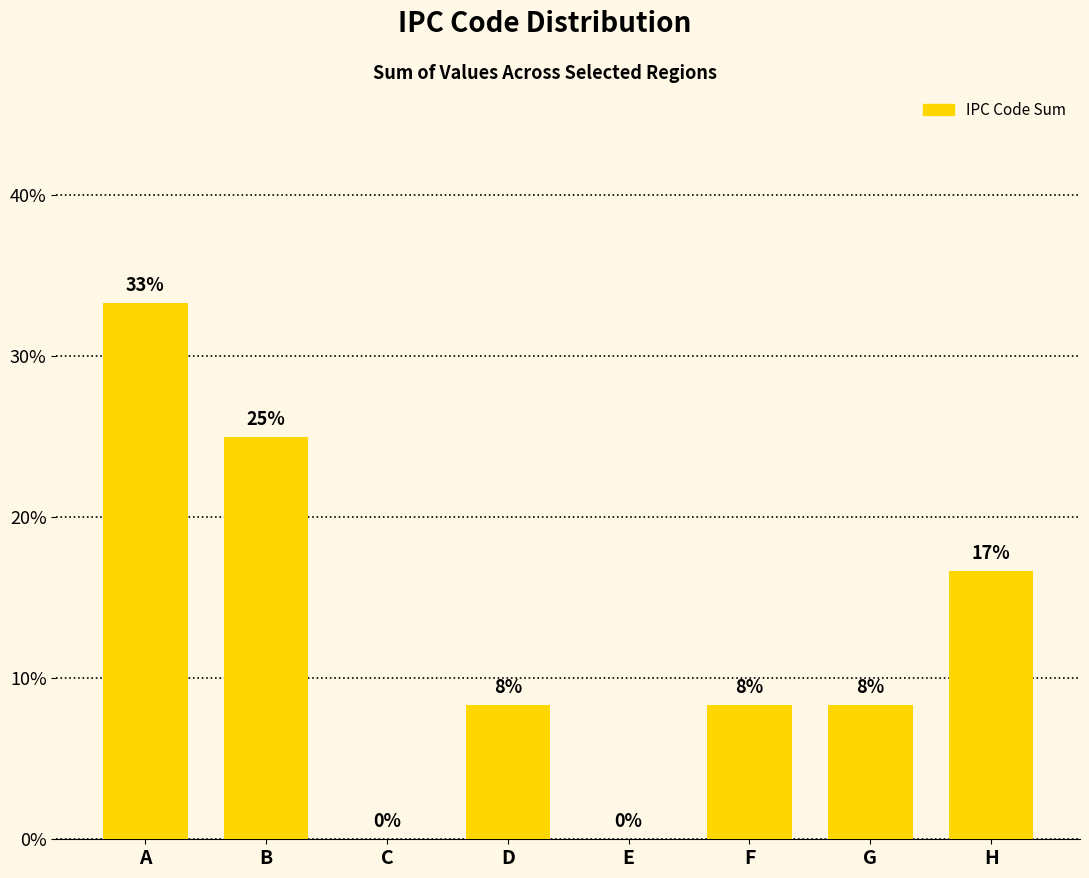

The value at F is 8.3. True or false?

True